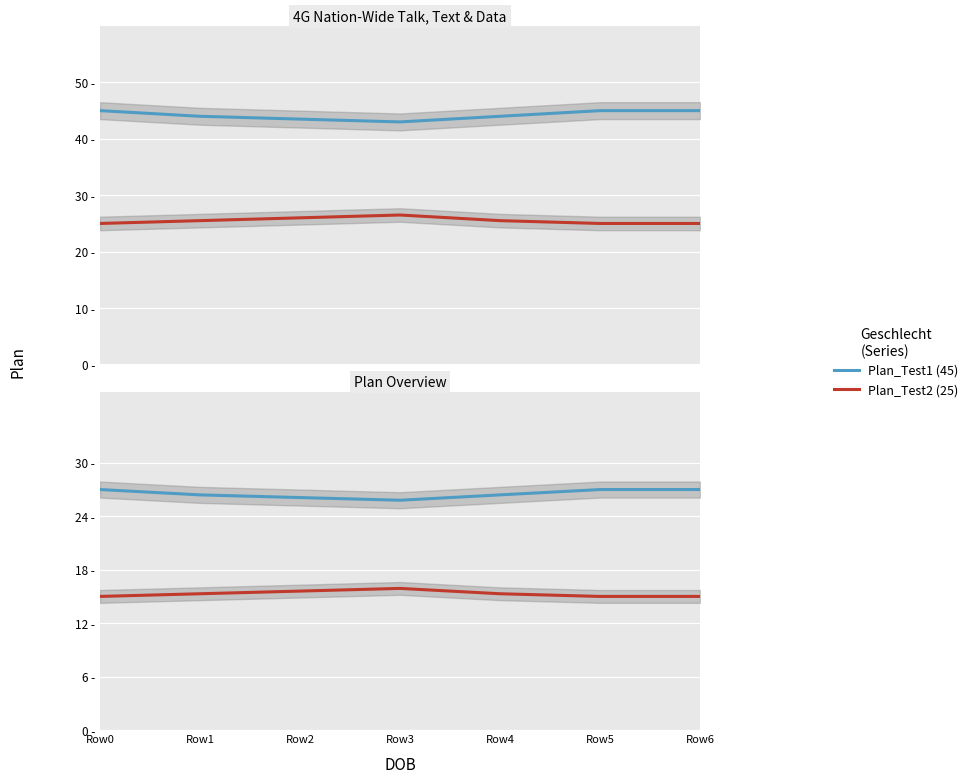

What is the value of the Plan_Test2 (25) point at the 3rd from the left?

15.6